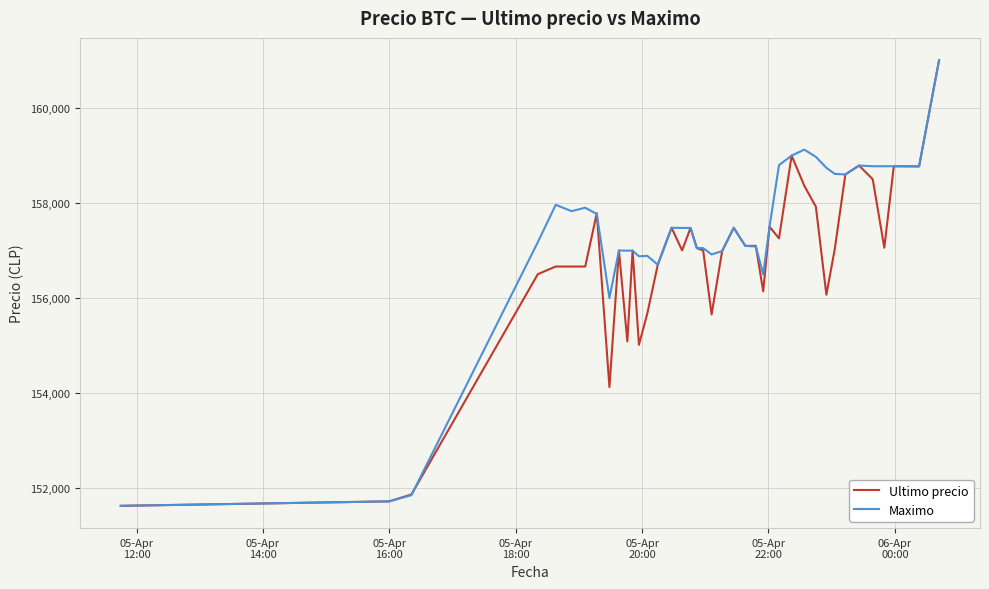

What is the minimum value shown in the chart?

151633